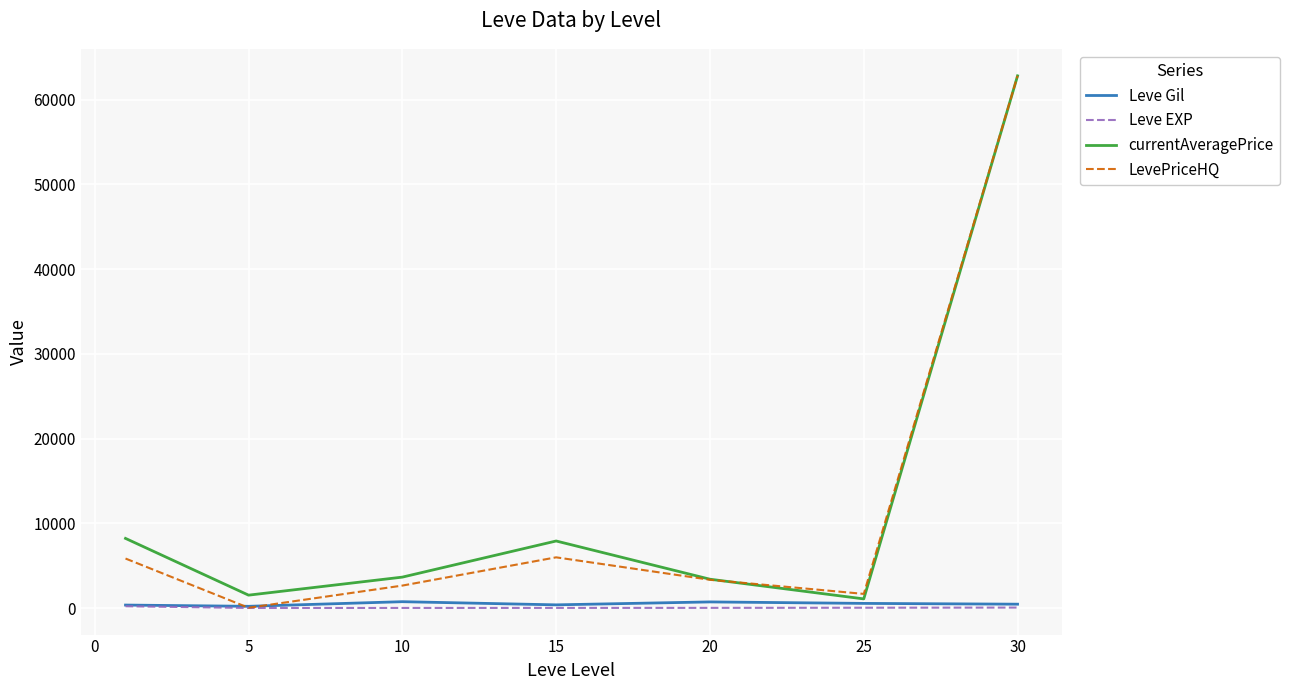

What is the maximum value shown in the chart?

62825.0